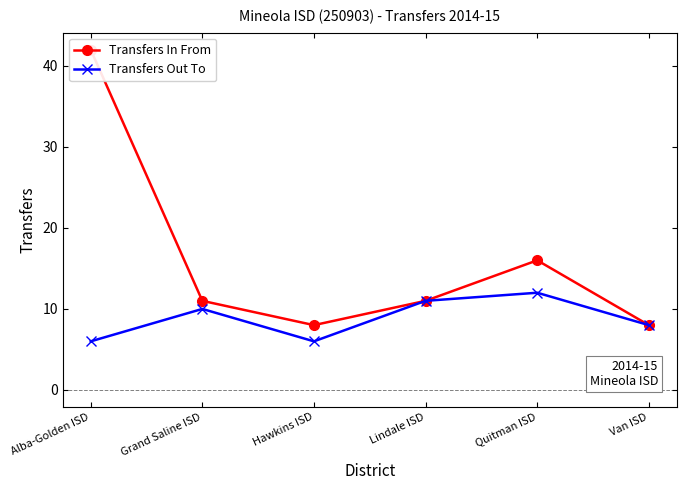

List the series in order of their peak value, lowest first.

Transfers Out To, Transfers In From